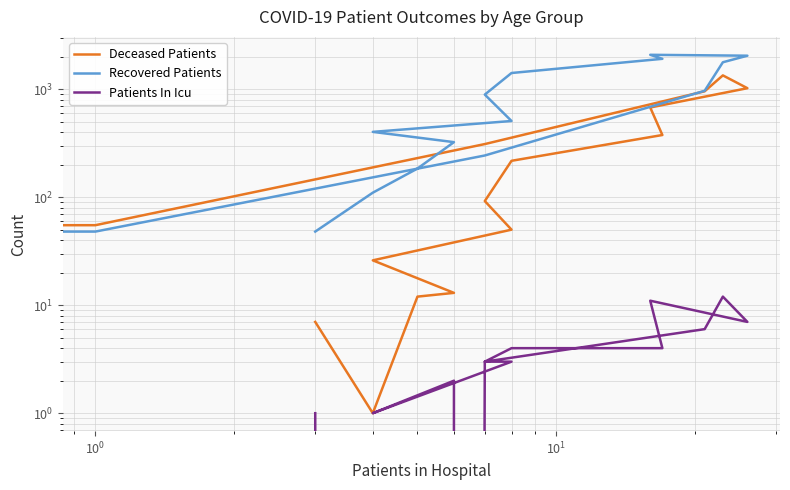

Which series has the largest total across all categories?

Recovered Patients